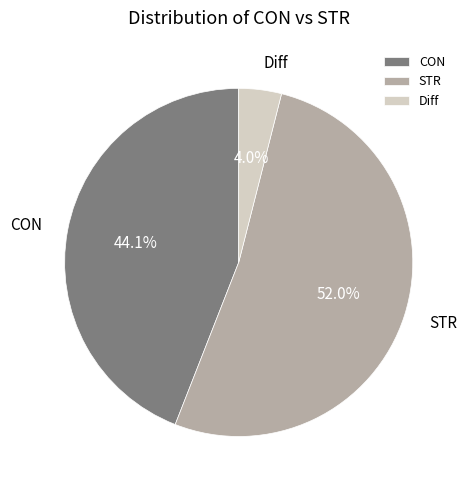

Combined, what portion of the pie is STR and Diff?

55.9%